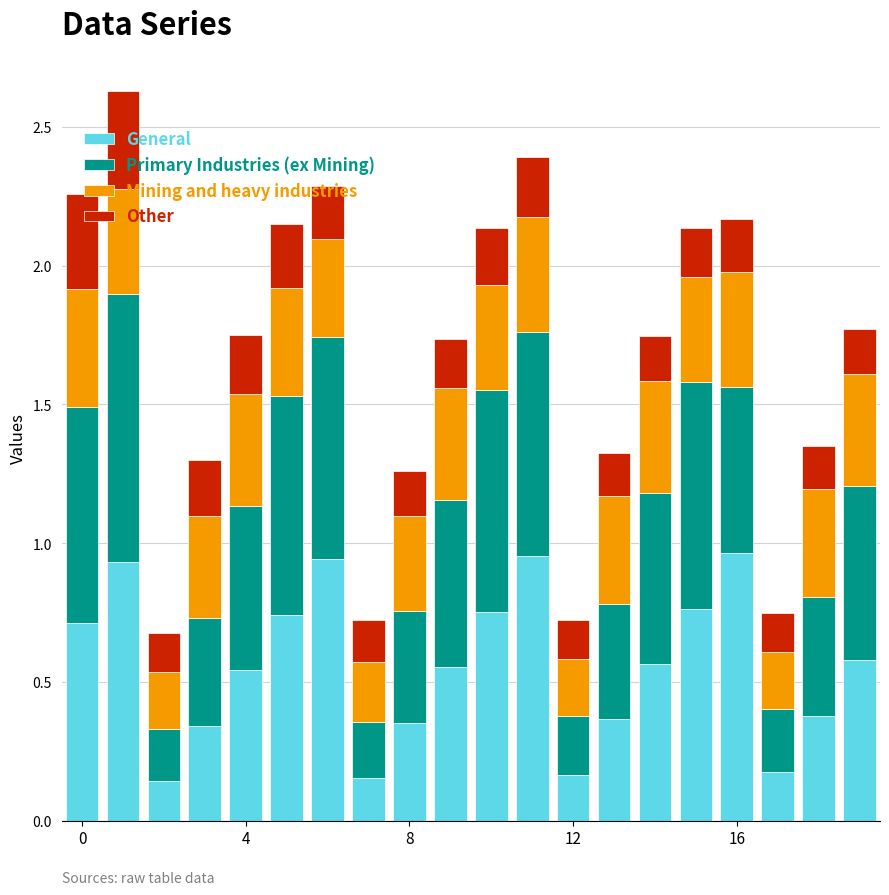

What is the sum of all General values?

11.1